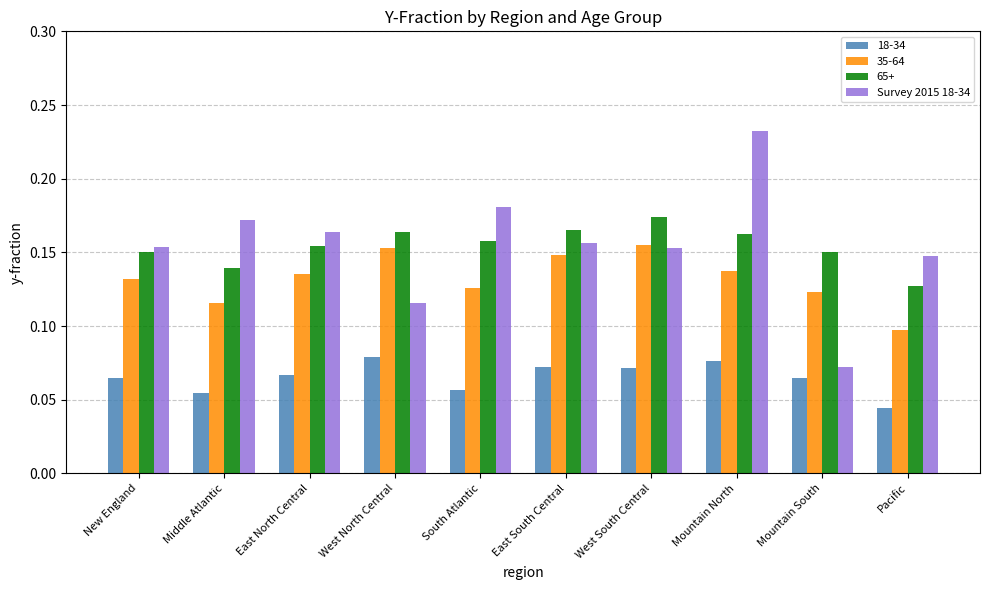

At which category does the chart reach its minimum across all series?

Pacific